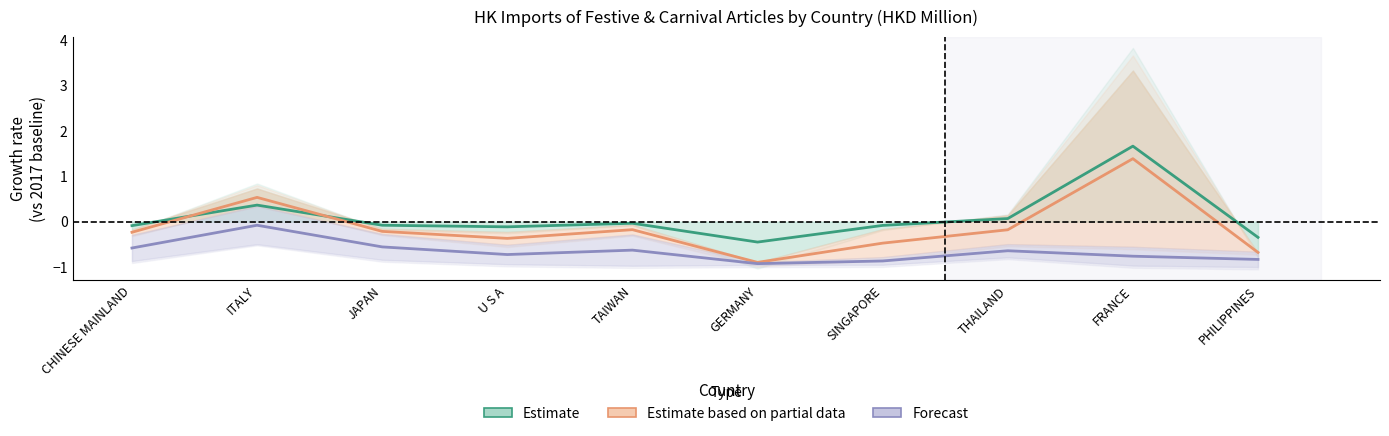

True or false: Estimate and Forecast intersect in this chart.

False